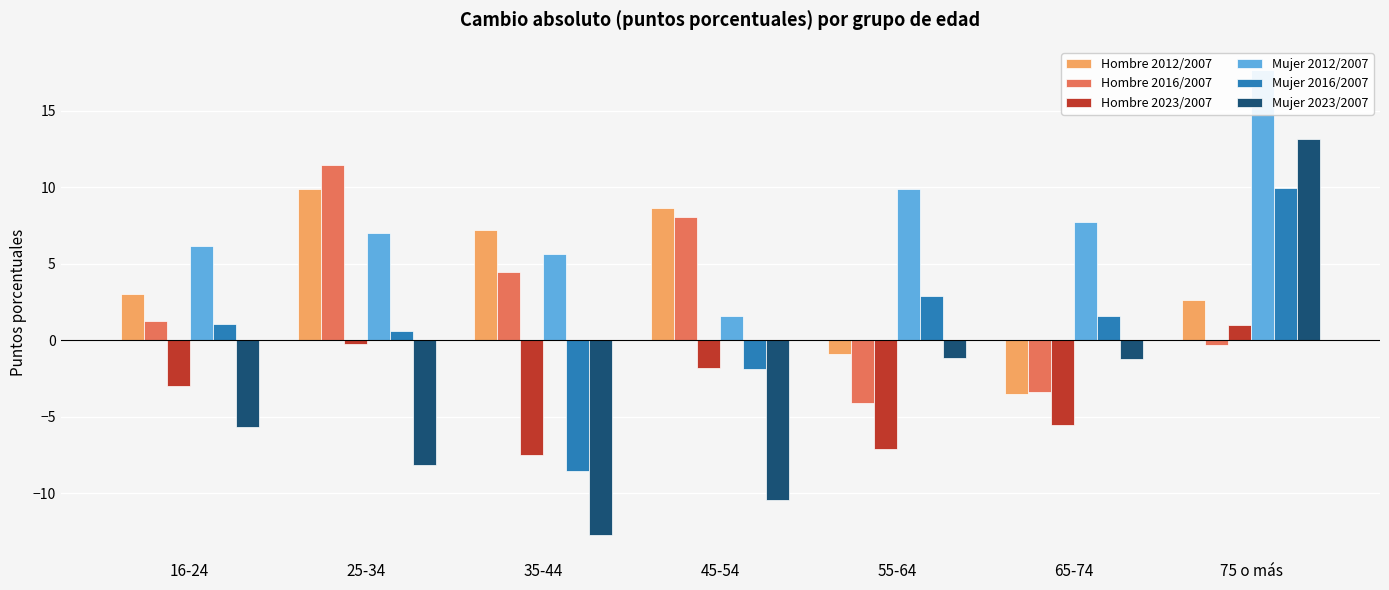

Rank the series at 65-74 from lowest to highest value.

Hombre 2023/2007, Hombre 2012/2007, Hombre 2016/2007, Mujer 2023/2007, Mujer 2016/2007, Mujer 2012/2007